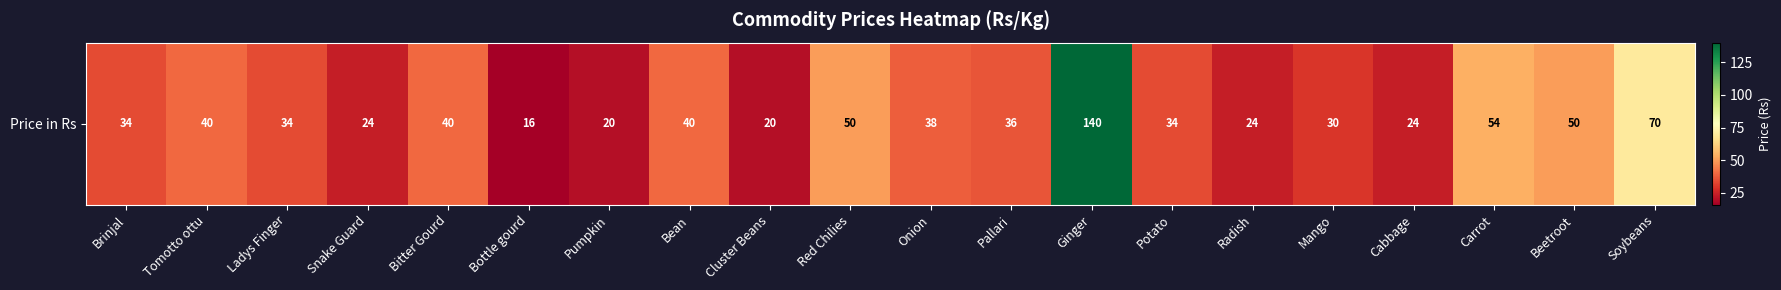

Is it true that the value at Carrot is 54?

True